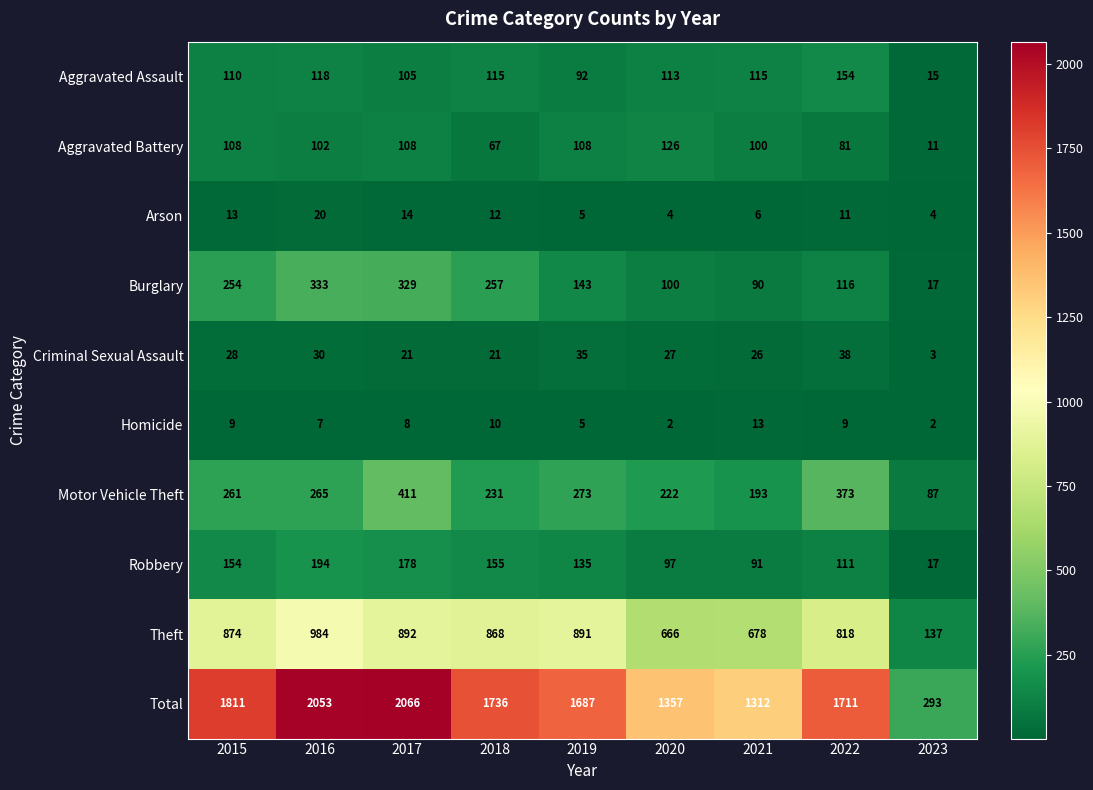

At which label does Theft reach its minimum?

2023